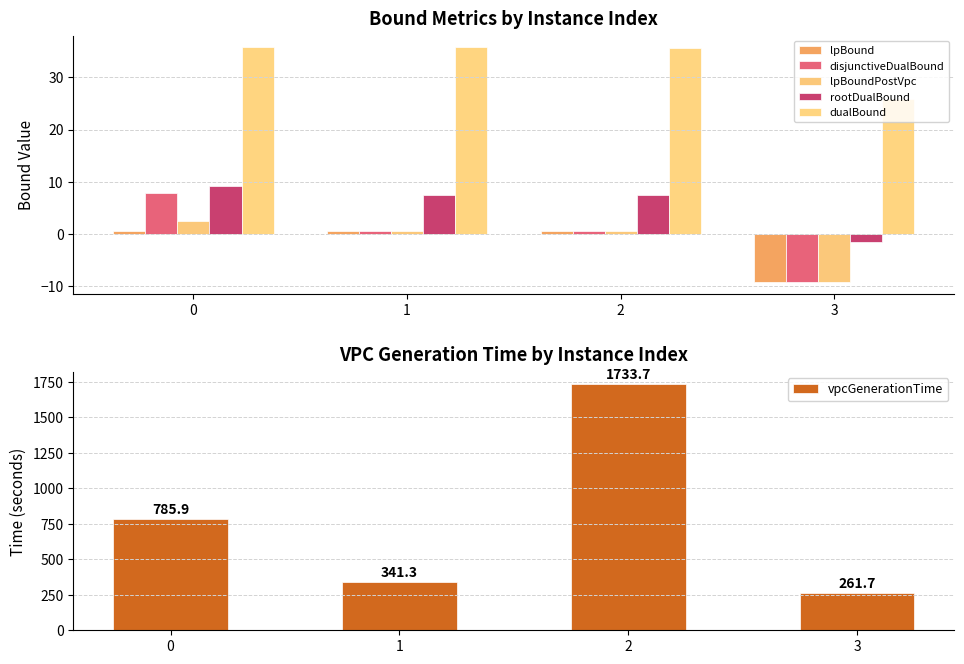

What are all the series names shown in the legend?

lpBound, disjunctiveDualBound, lpBoundPostVpc, rootDualBound, dualBound, vpcGenerationTime